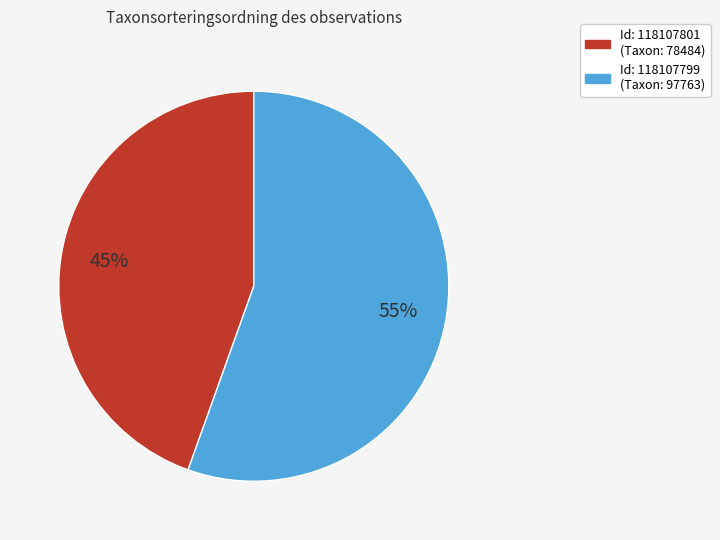

To the nearest percent, what is the average slice percentage?

50%